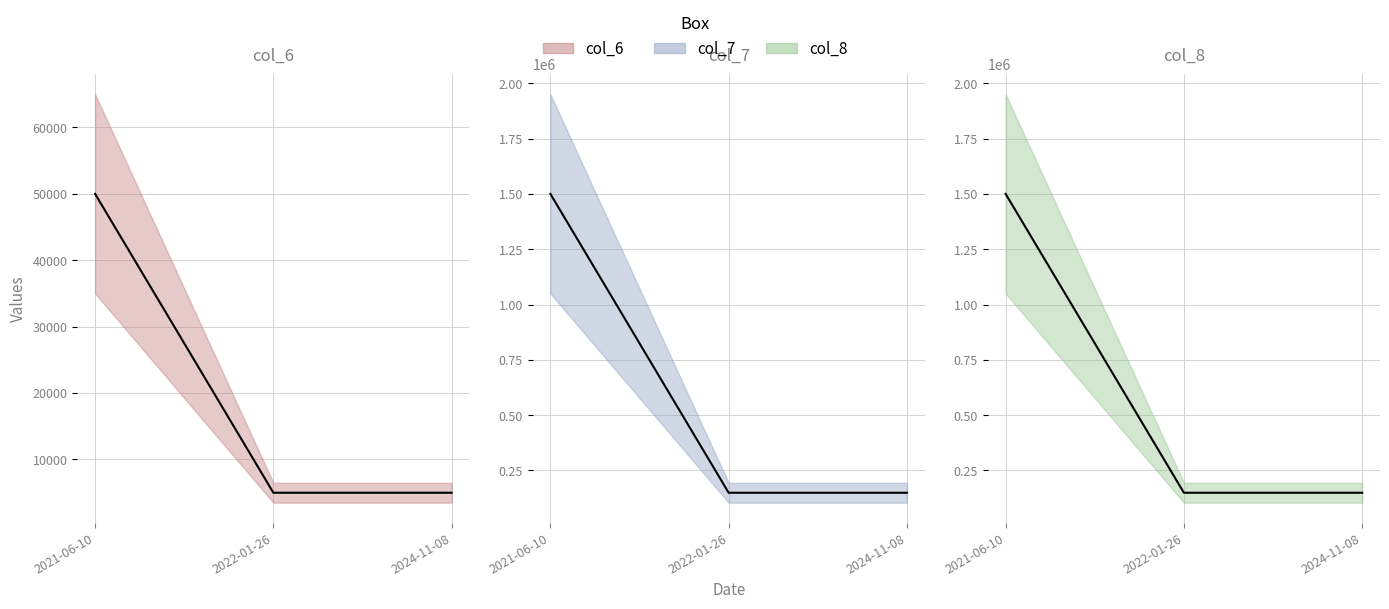

Reading left to right, list all the values displayed in this chart.

col_6: 50000	4980	4980
col_7: 1500000	149400	149400
col_8: 1500000	149400	149400